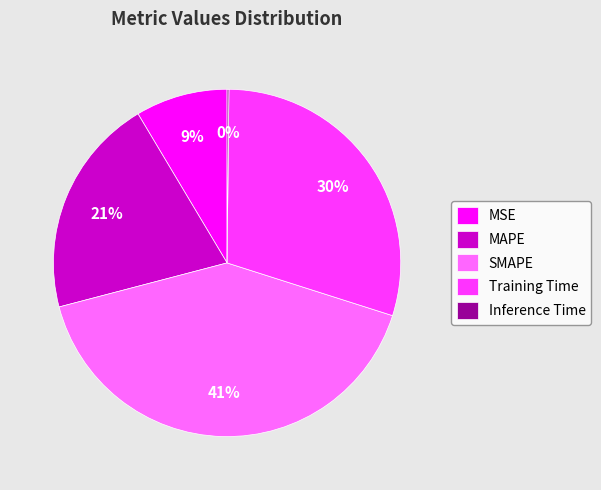

To the nearest percent, what is the difference between the largest and smallest slice percentages?

41%